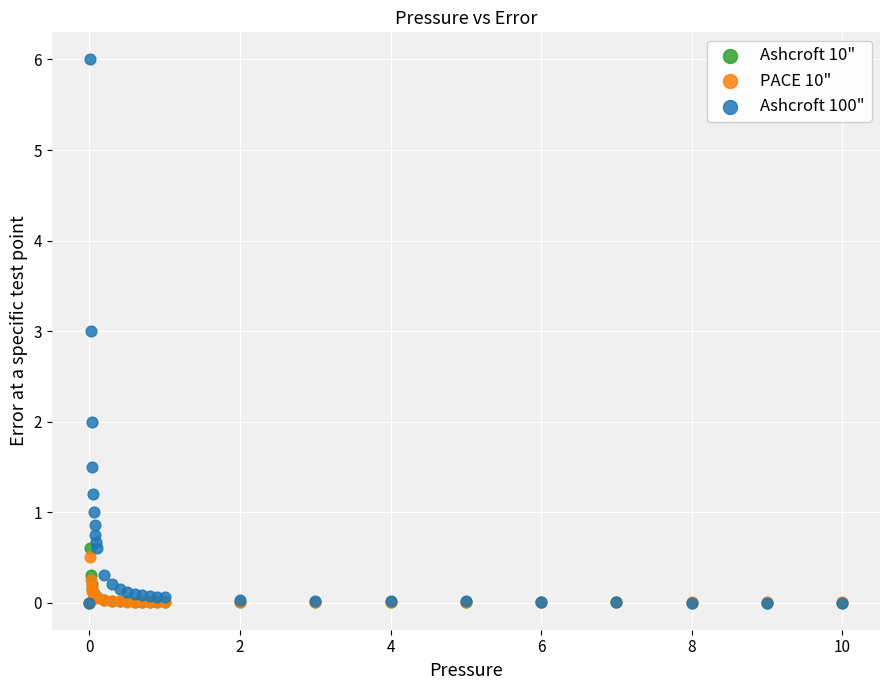

Which series reaches the maximum Y coordinate?

Ashcroft 100"